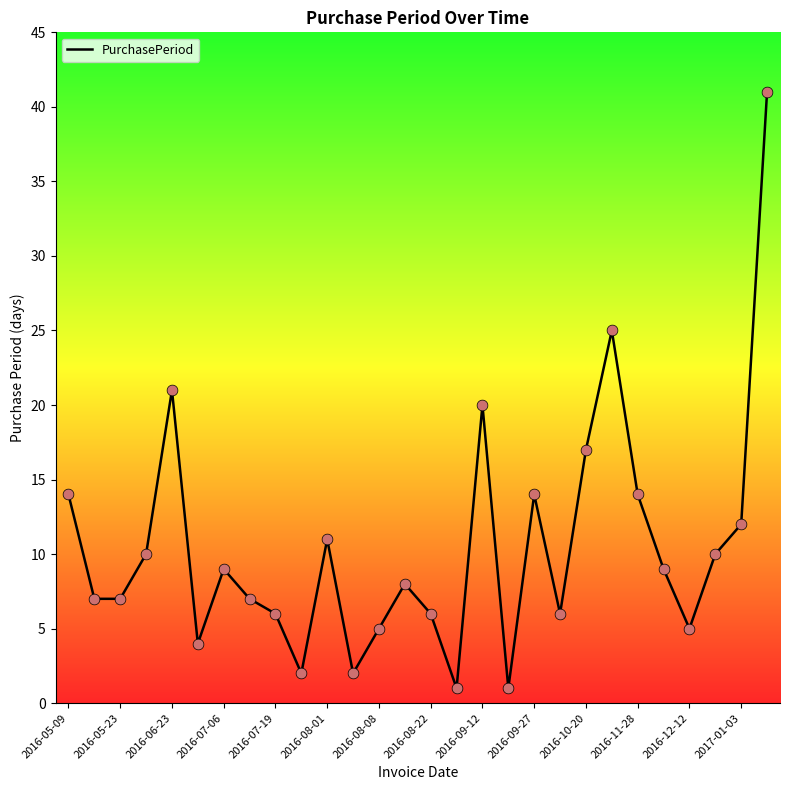

What is the greatest value displayed?

41